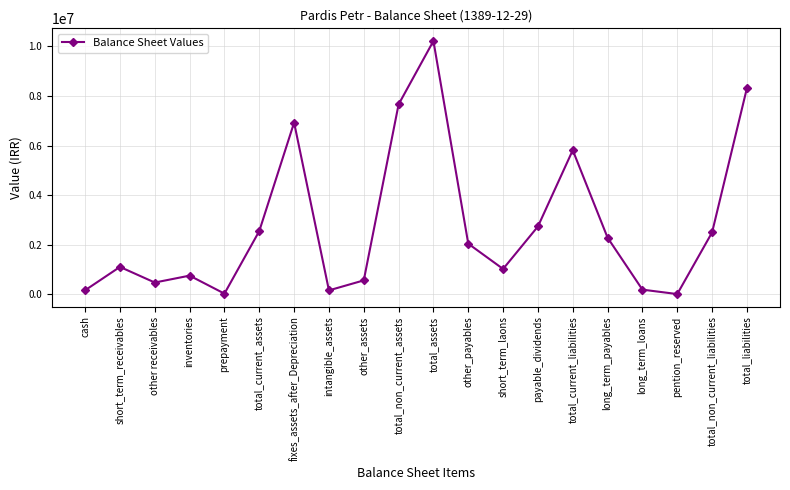

Where is the data nearest to the value 5117153?

total_current_liabilities